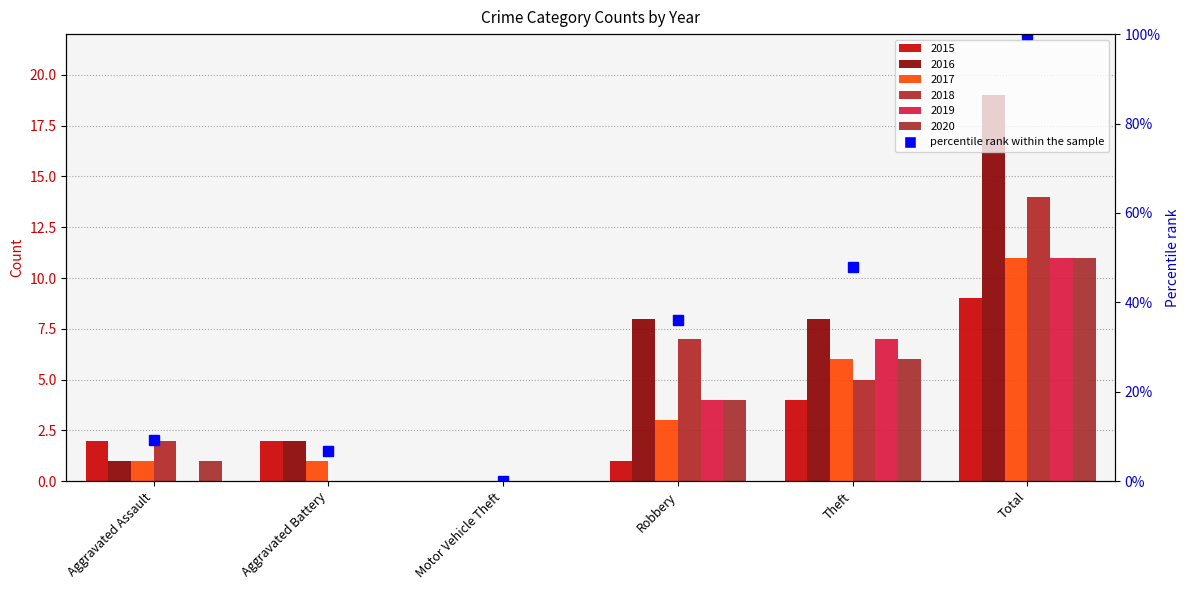

Which category has the lowest value in the 2017 series?

Motor Vehicle Theft